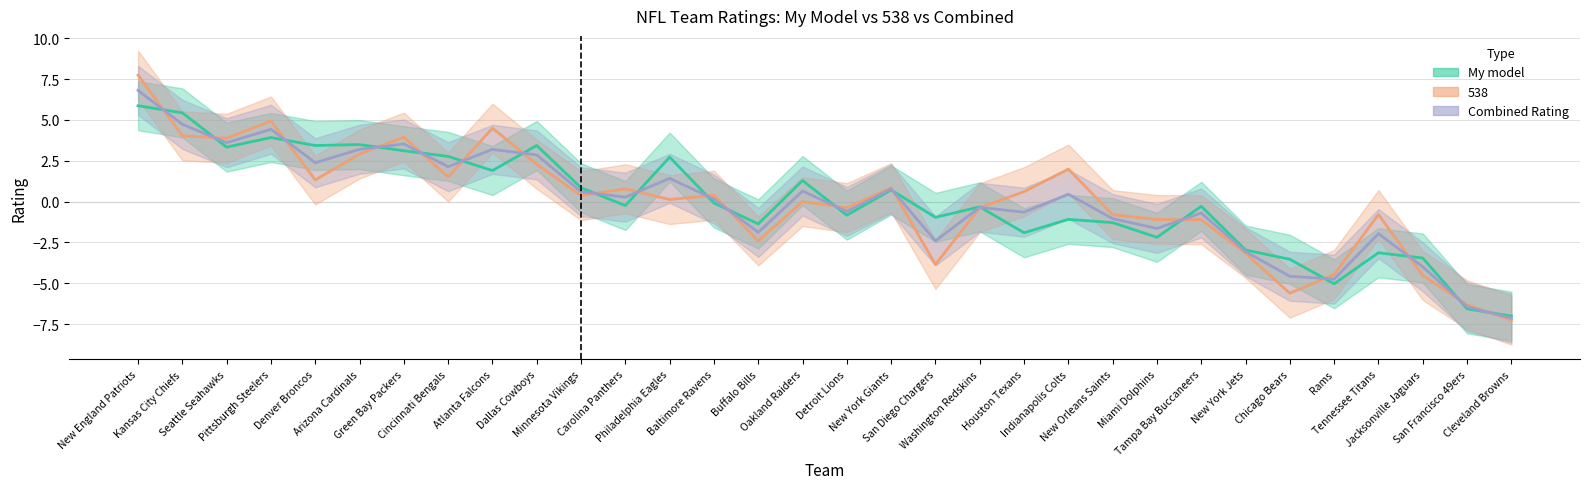

Which category has the lowest value in the Combined Rating series?

Cleveland Browns